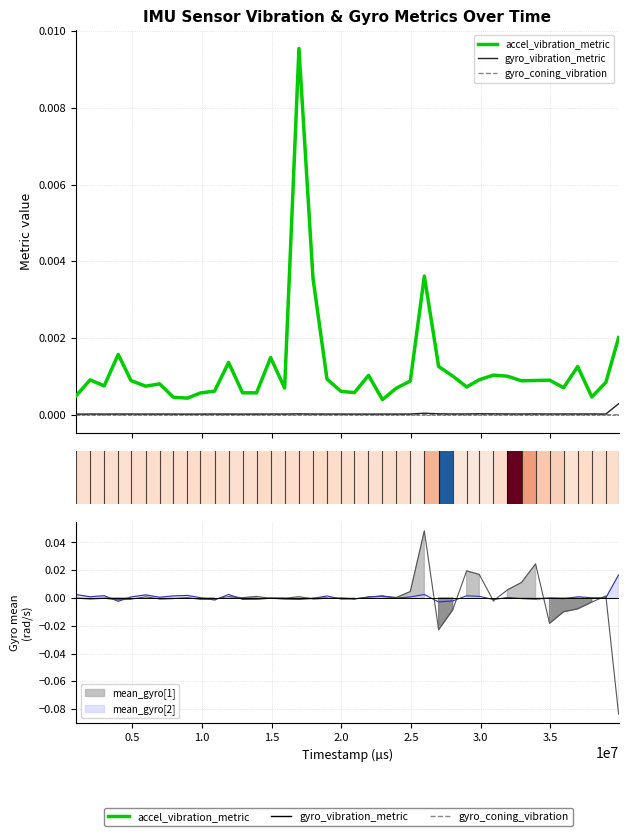

Which series has the largest range (max minus min)?

accel_vibration_metric